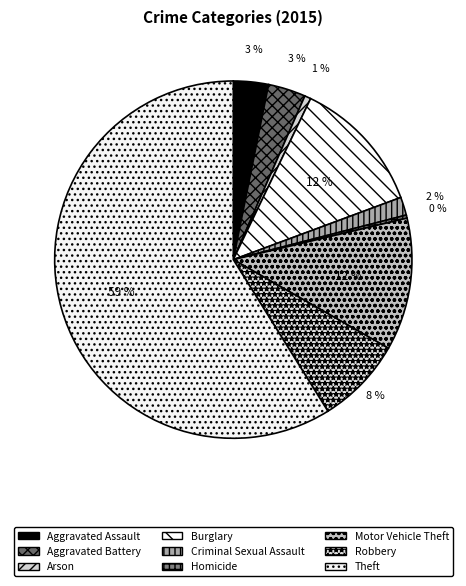

True or false: Arson accounts for 1% of the total.

True